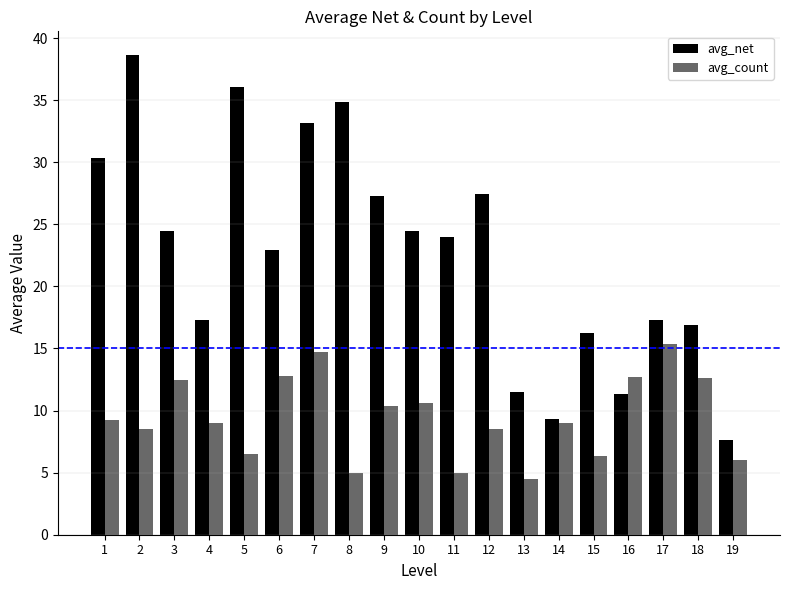

Between 7 and 13, which series saw the biggest shift?

avg_net